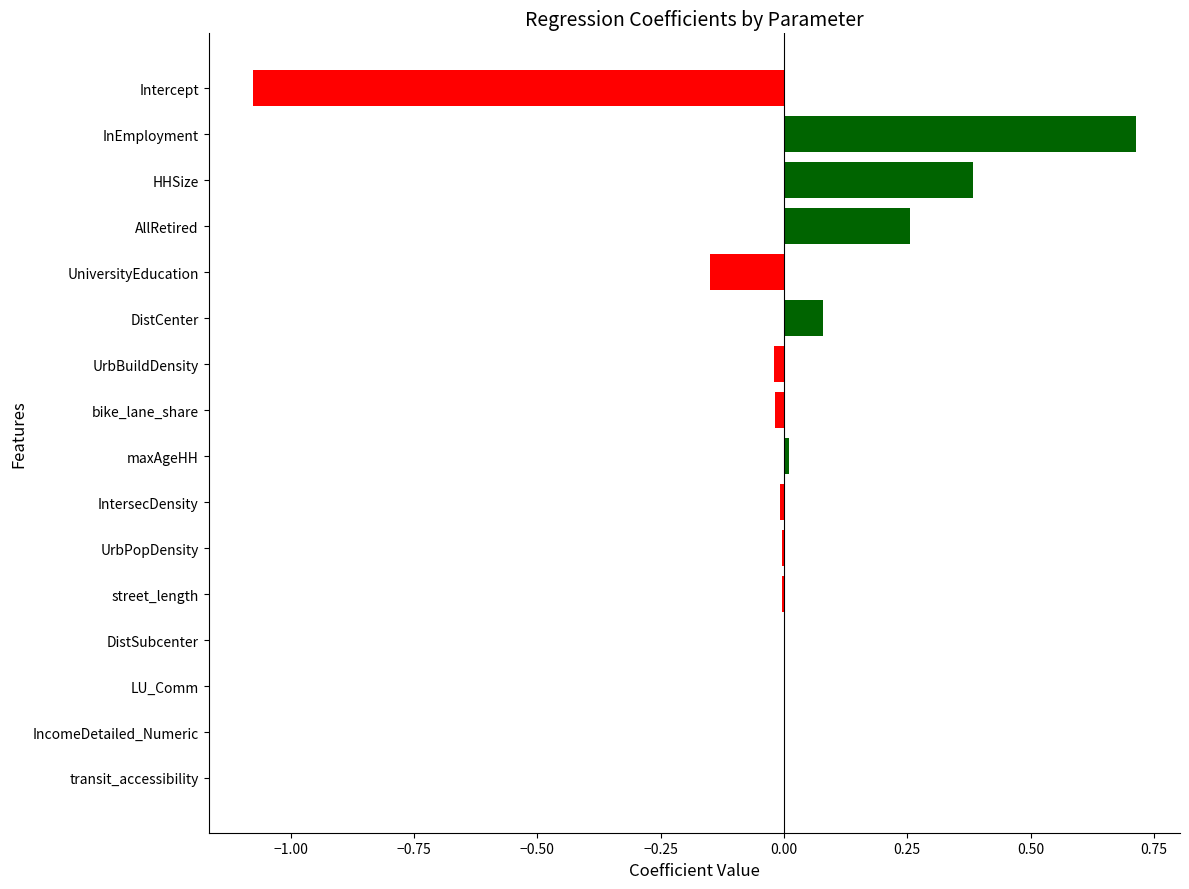

What is the maximum value shown in the chart?

0.7